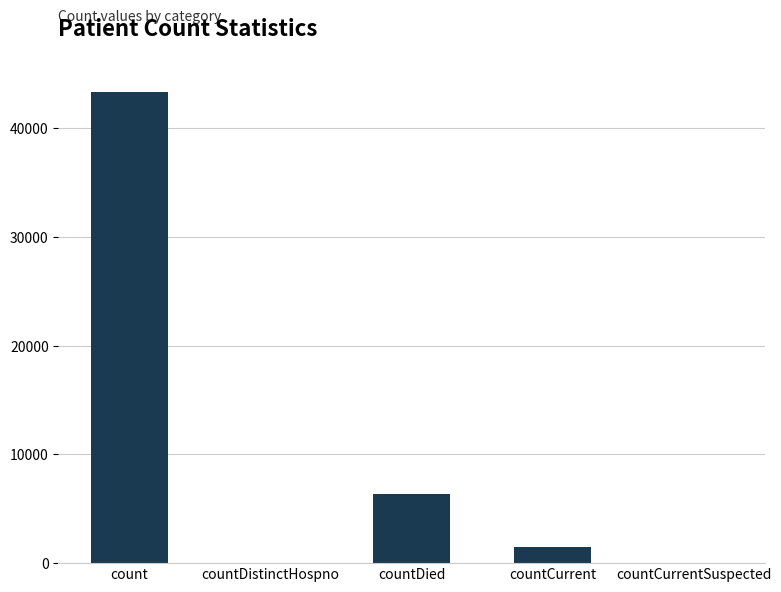

At which category does the chart reach its peak across all series?

count